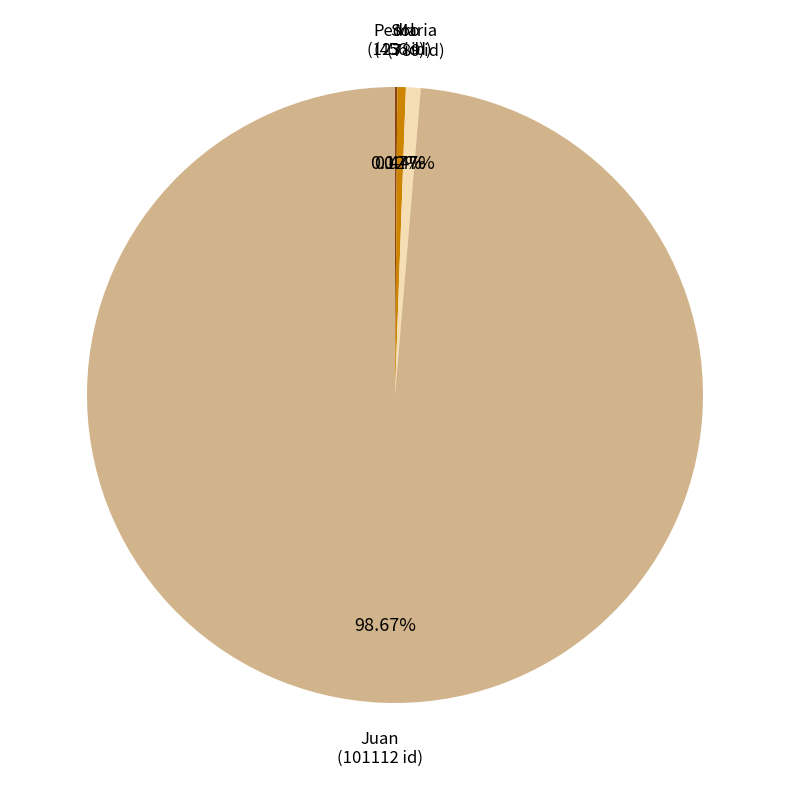

Is it true that Maria is 11% of the pie?

False